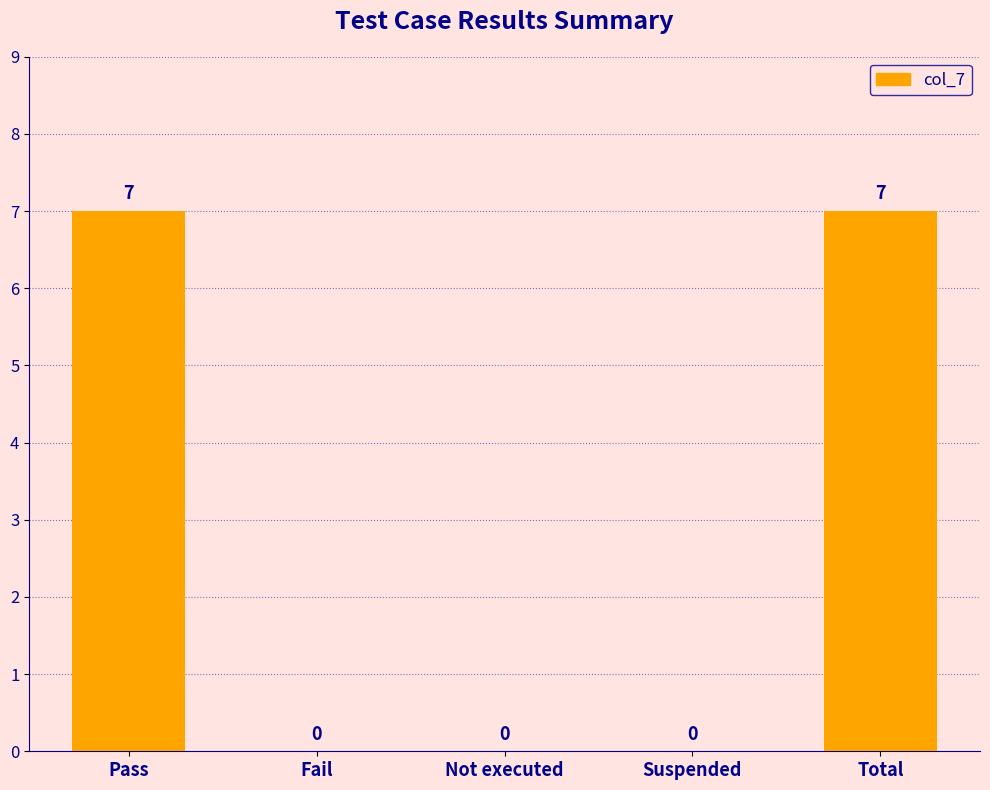

What is the greatest value displayed?

7